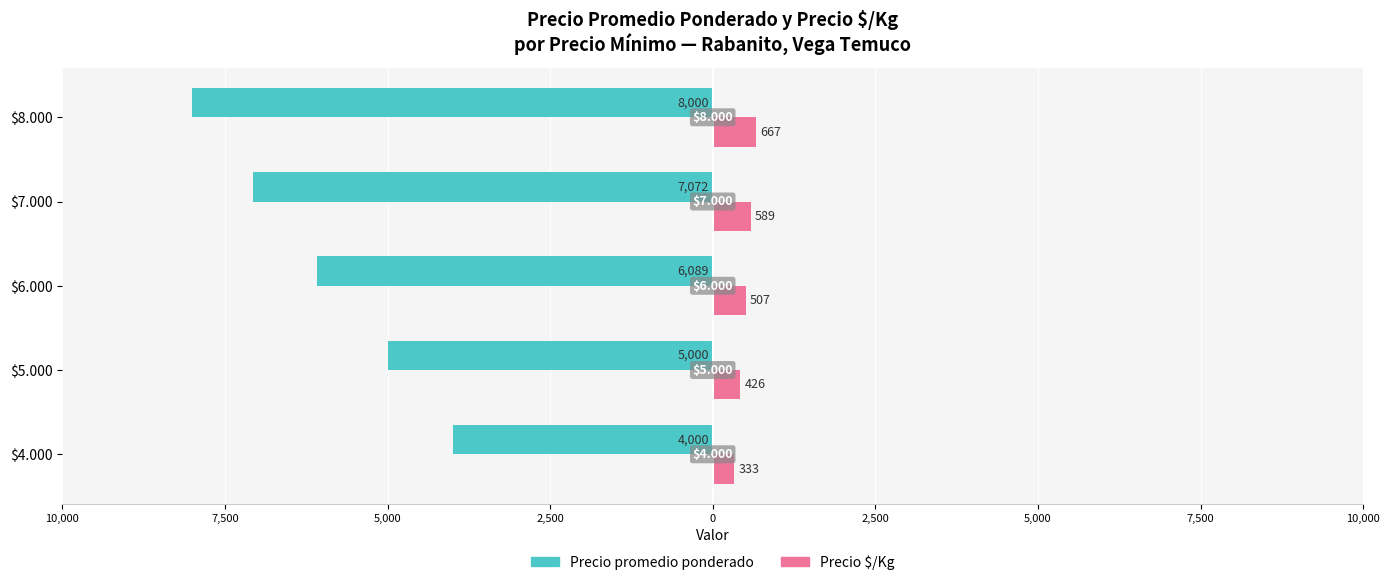

What are all the series names shown in the legend?

Precio promedio ponderado, Precio $/Kg